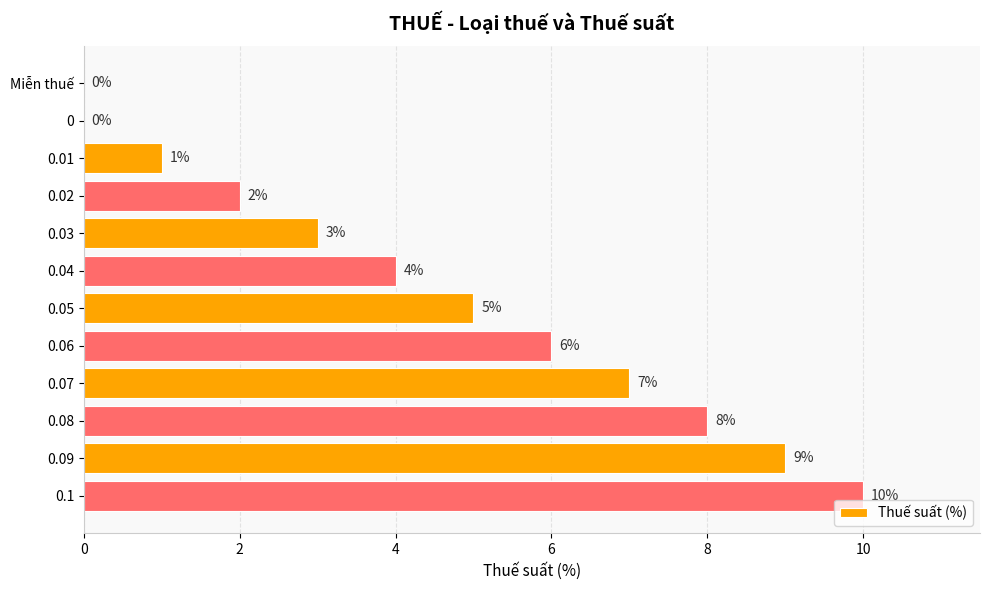

Reading bottom to top, extract all data points from this chart.

0.1=10	0.09=9	0.08=8	0.07=7	0.06=6	0.05=5	0.04=4	0.03=3	0.02=2	0.01=1	0=0	Miễn thuế=0